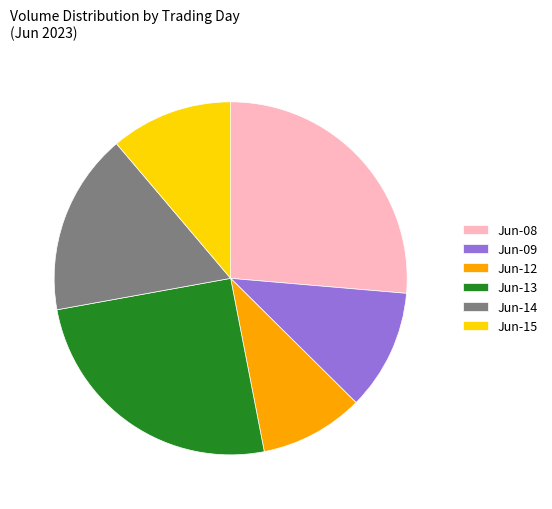

What is the largest slice in the pie chart?

Jun-08